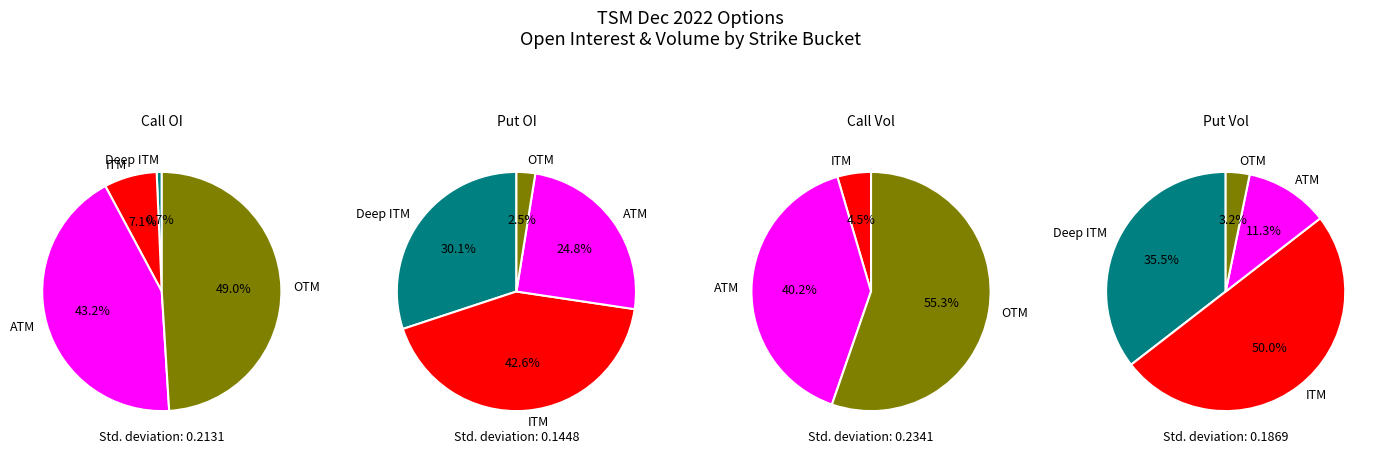

Does any single category account for the majority?

No